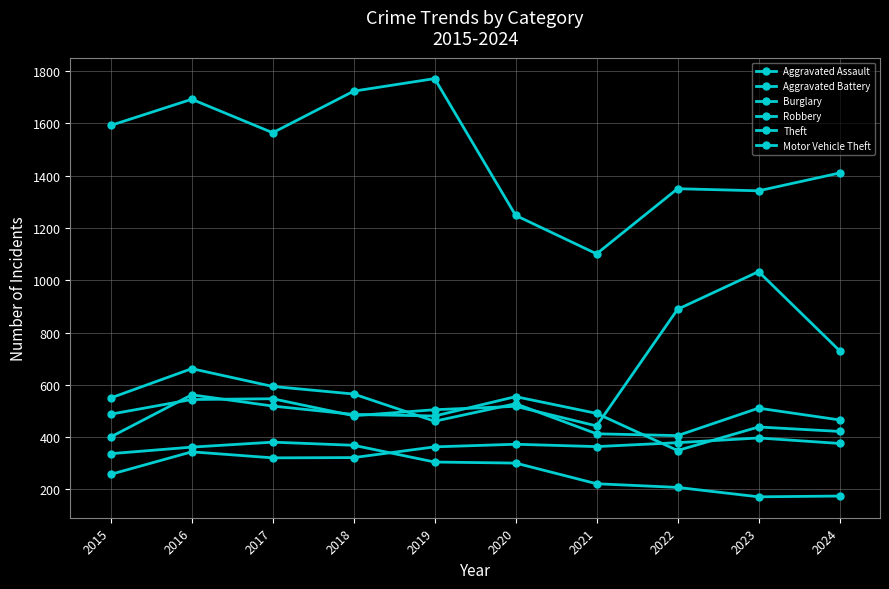

What is the minimum value shown in the chart?

172